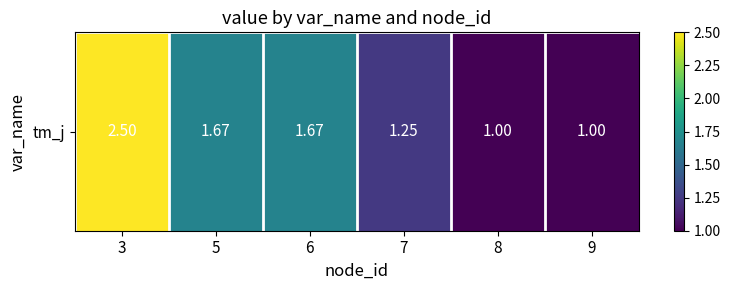

What is the difference between the values at 5 and 9?

0.7